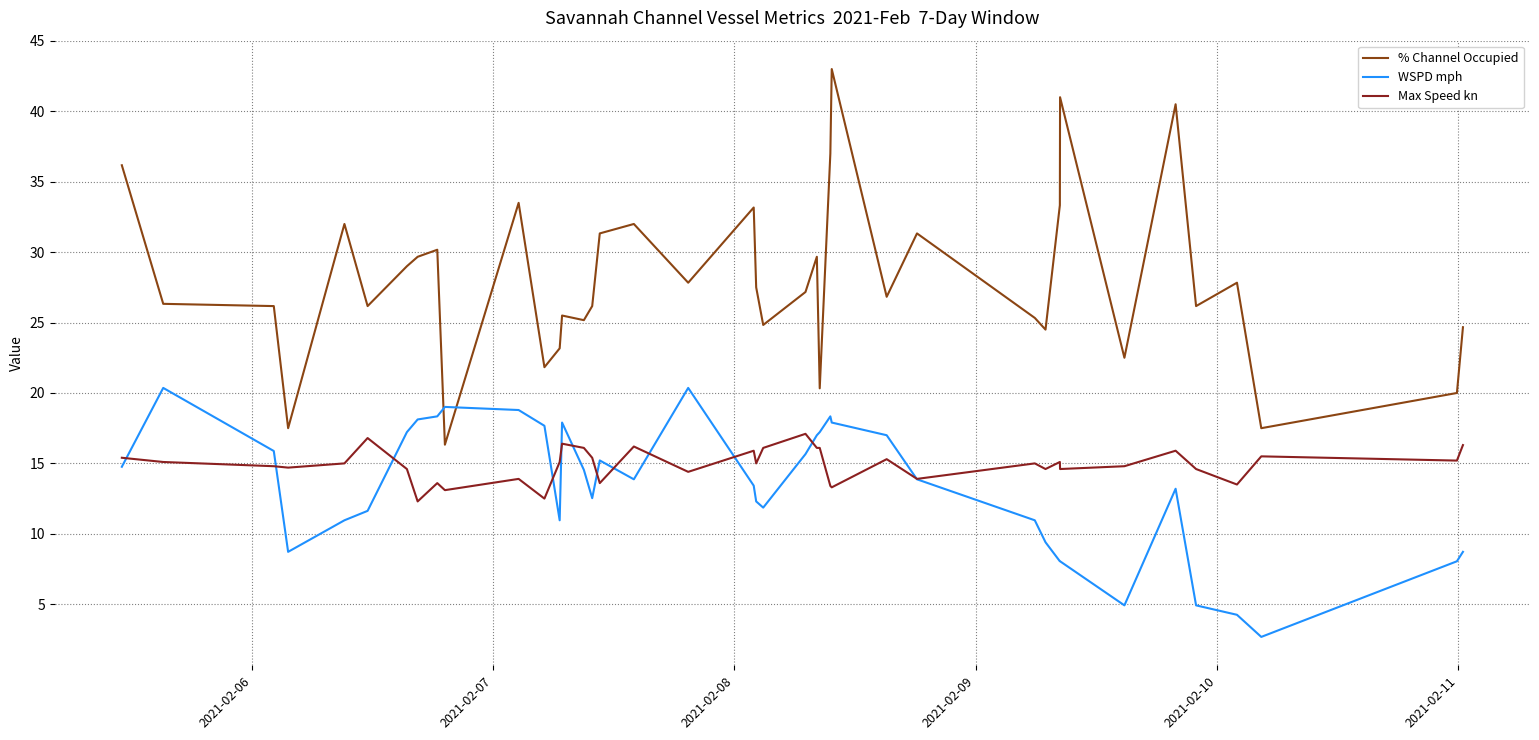

True or false: % Channel Occupied and Max Speed kn intersect in this chart.

False